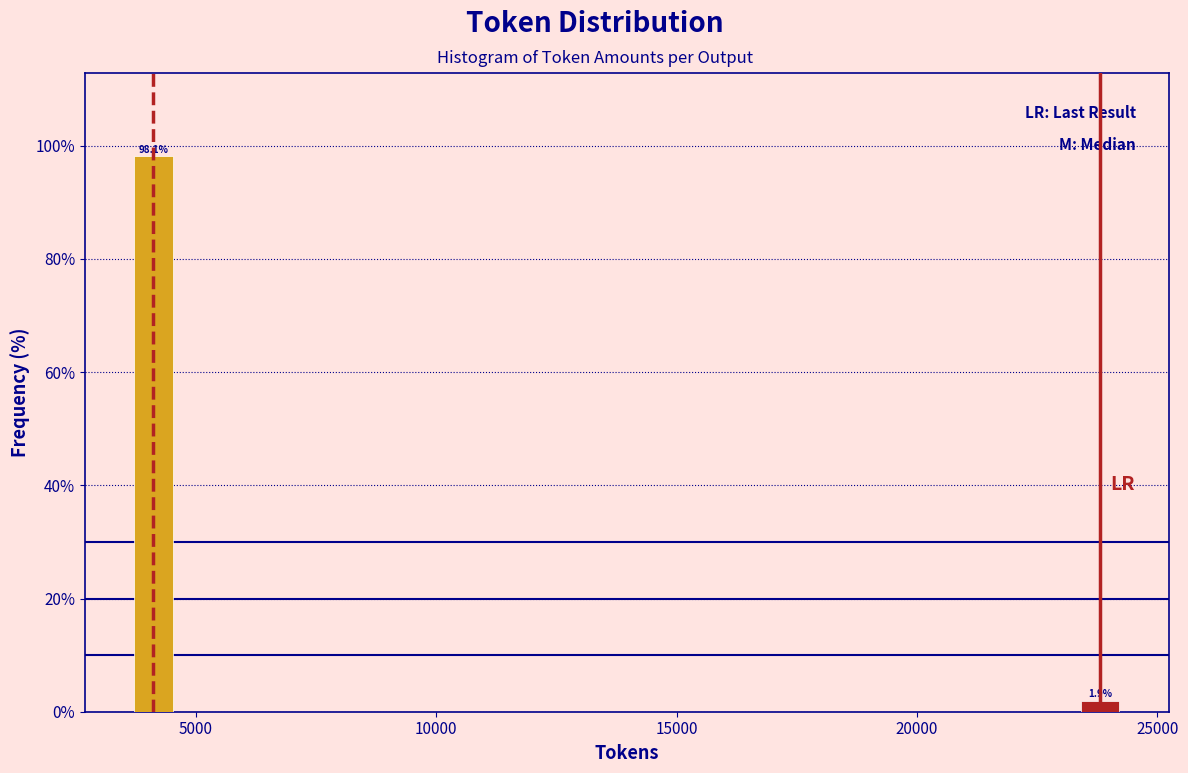

Reading right to left, what are all the values shown in this chart?

1.9	98.1